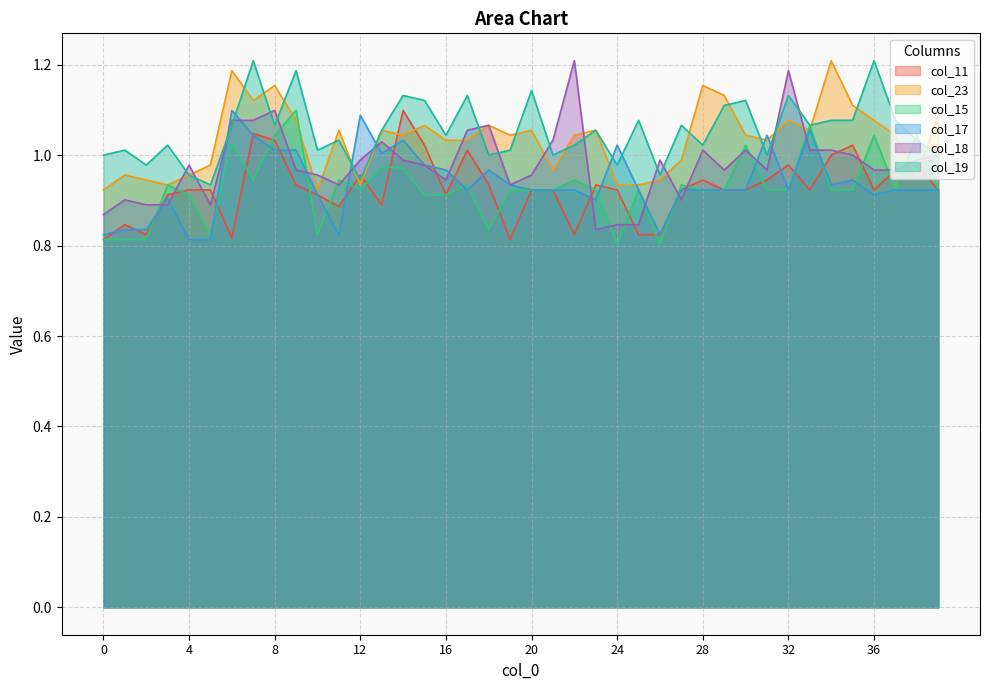

How many interior local valleys does the col_18 series have?

8